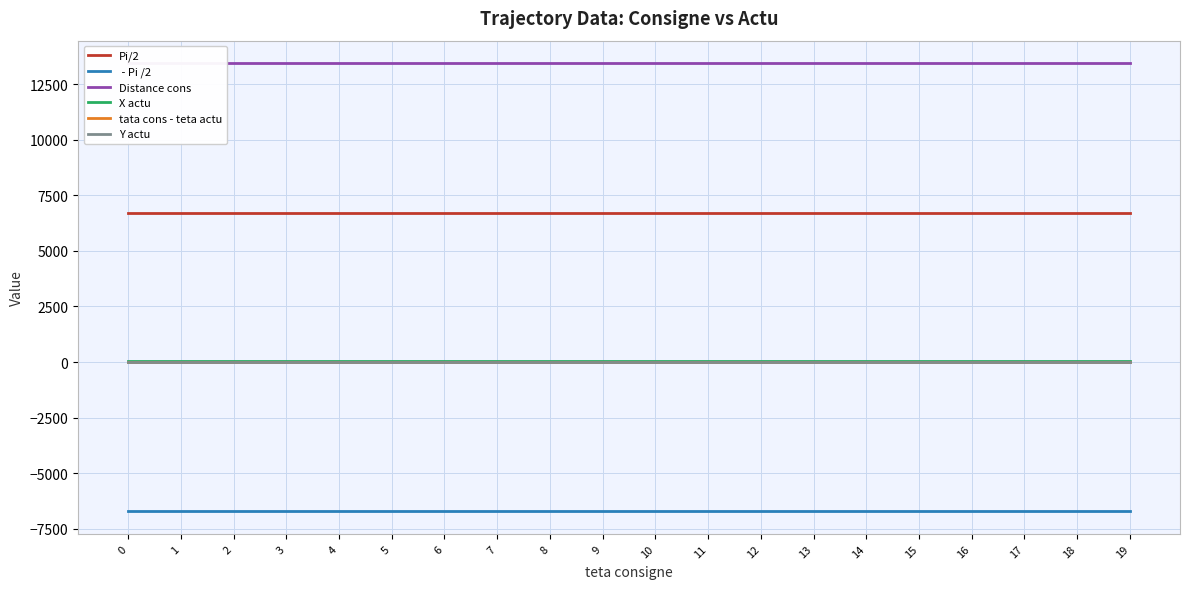

True or false: X actu and tata cons - teta actu intersect in this chart.

False